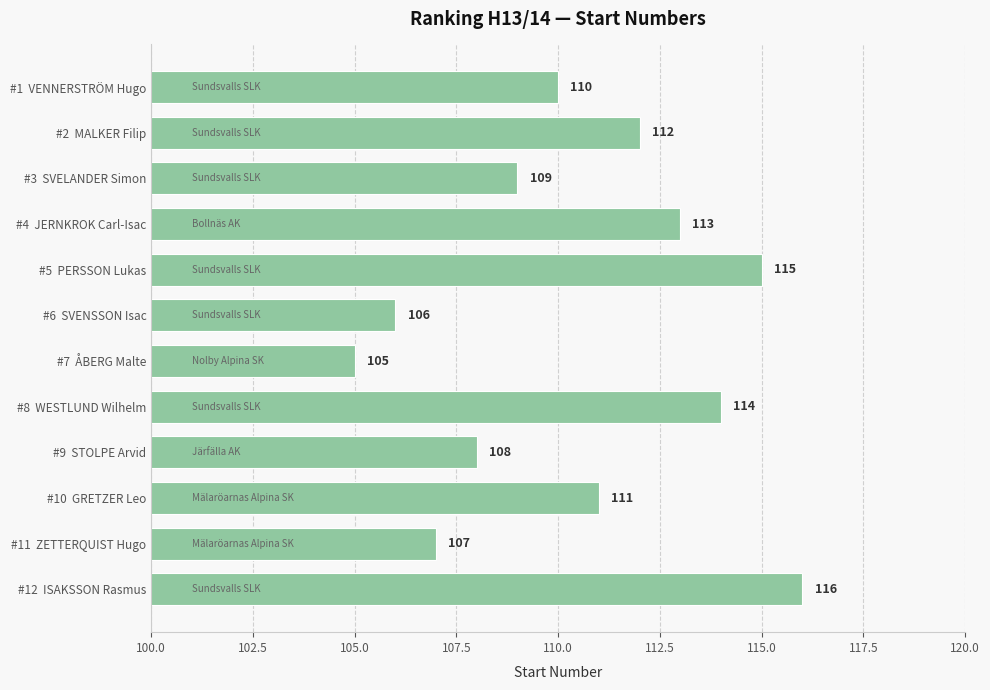

What is the greatest value displayed?

116